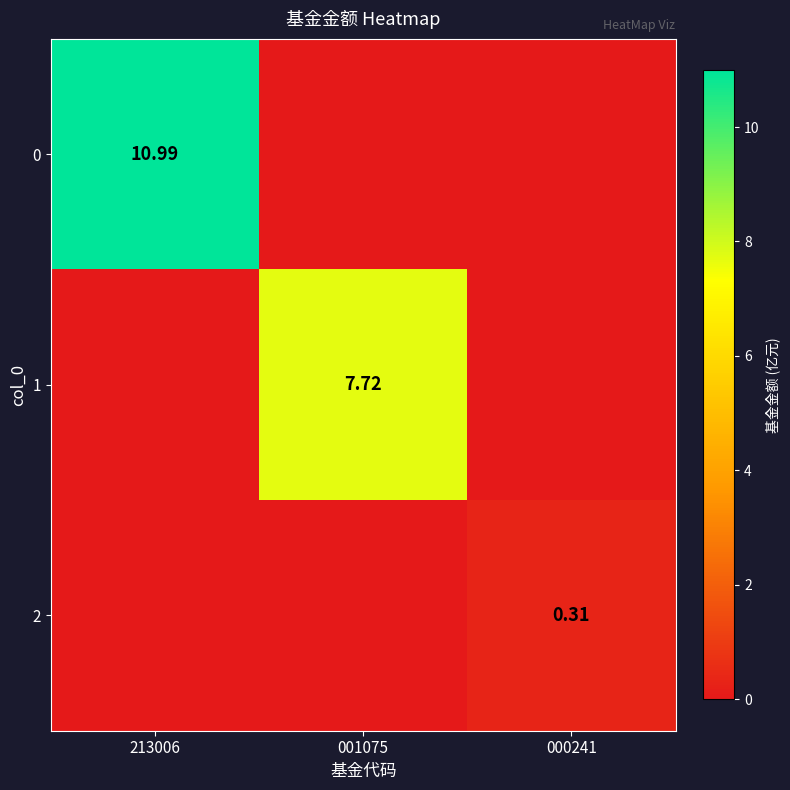

How many data points does each series have?

3